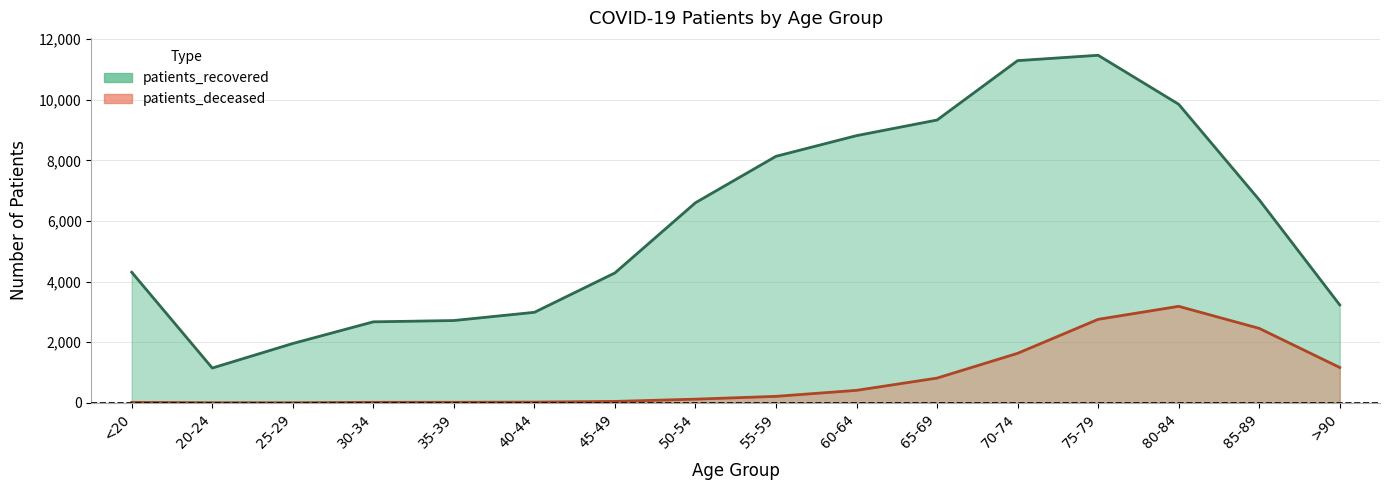

What is the label of the 11th point from the right?

40-44